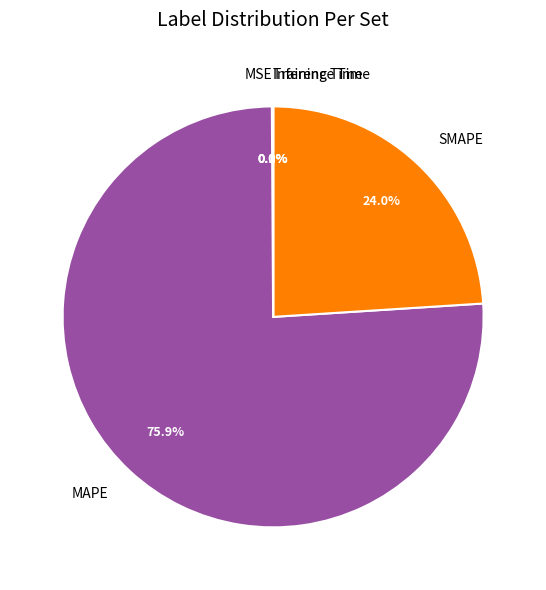

How much of the chart is everything except MAPE?

24.1%